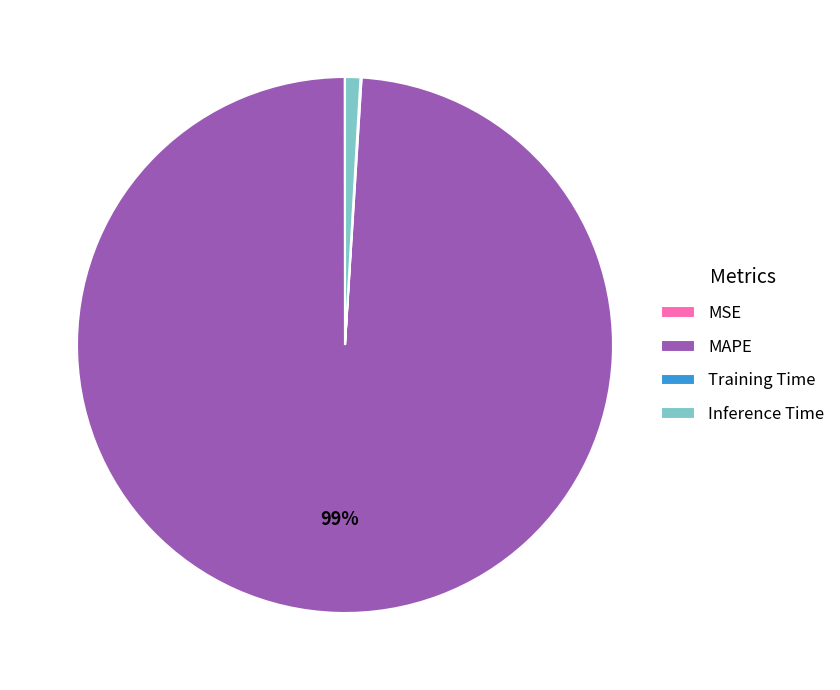

To the nearest percent, what is the difference between the largest and smallest slice percentages?

99%